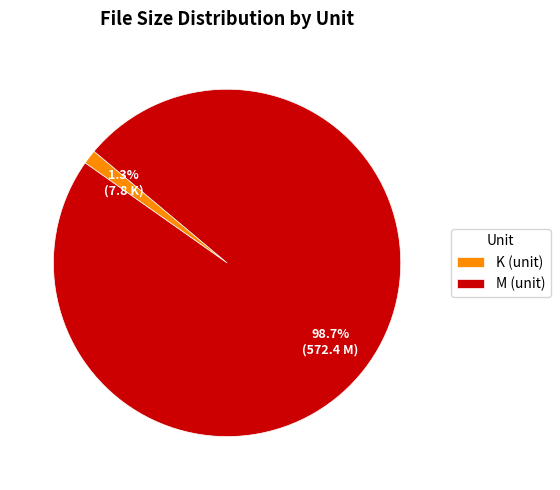

Combined, what portion of the pie is K (unit) and M (unit)?

100.0%